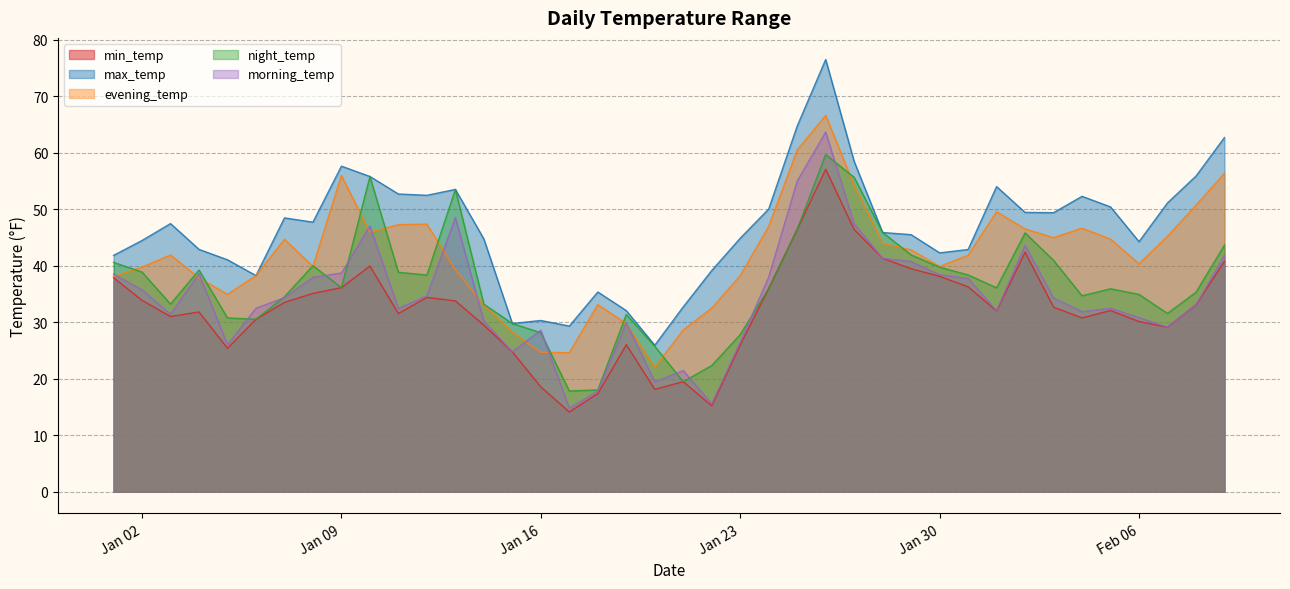

Is it true that evening_temp equals 89.5 at Jan 09?

False